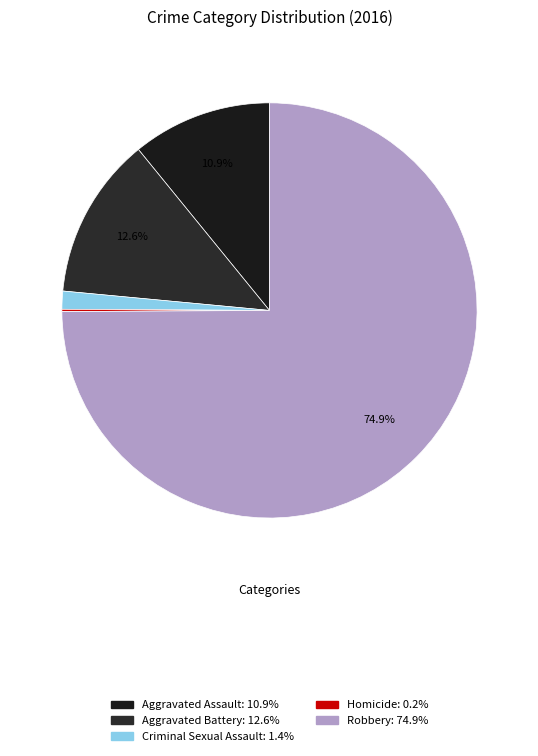

Is the sum of Criminal Sexual Assault and Aggravated Battery greater than half?

No